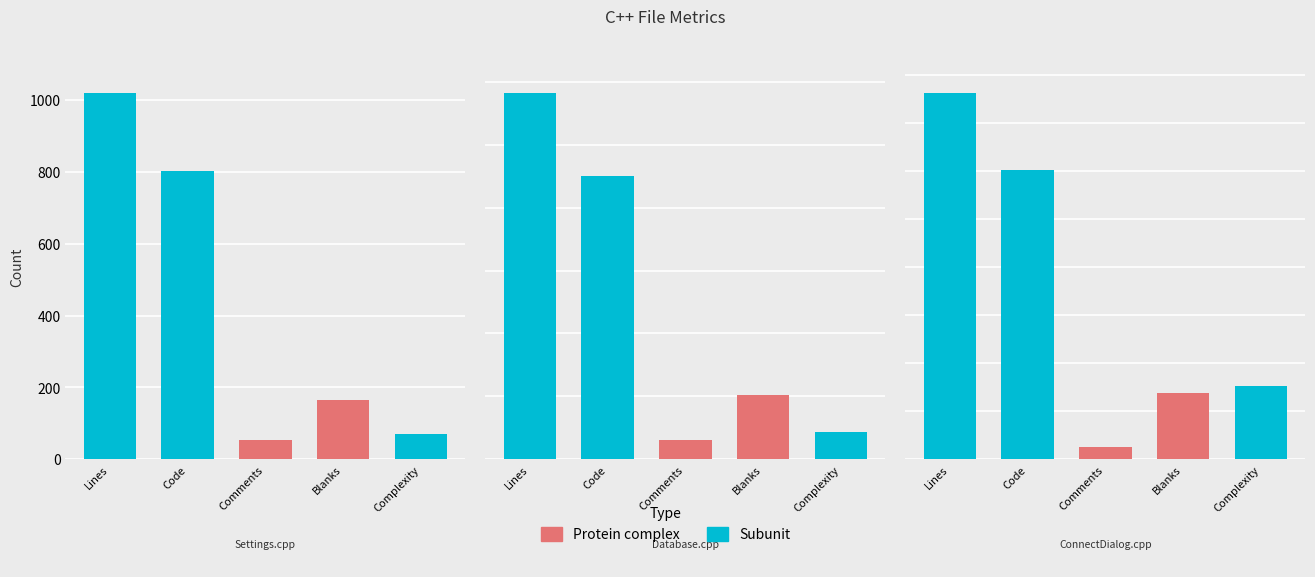

The Lines series shows 694 at Settings.cpp. True or false?

False